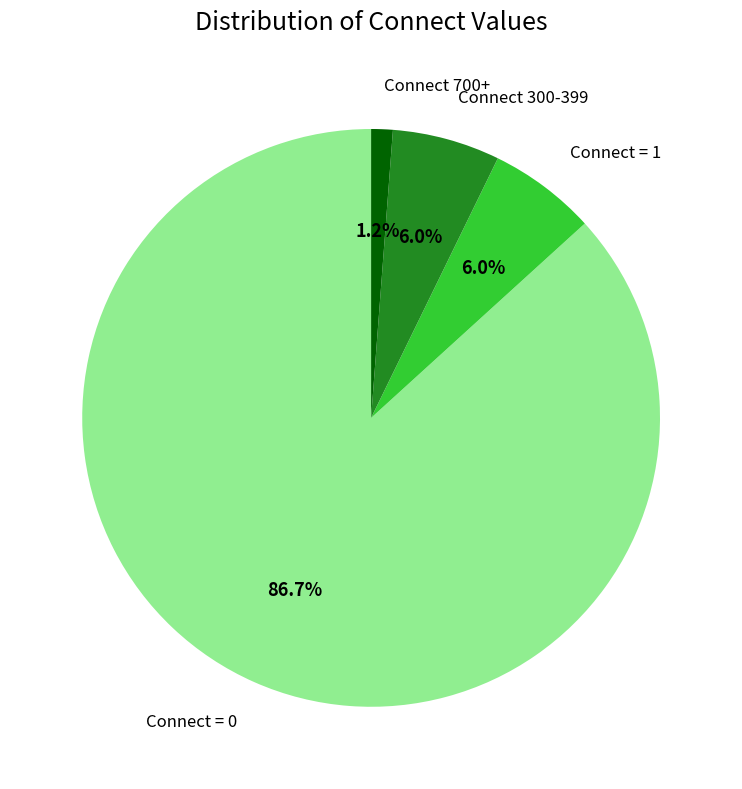

To the nearest percent, what is the average slice percentage?

25%